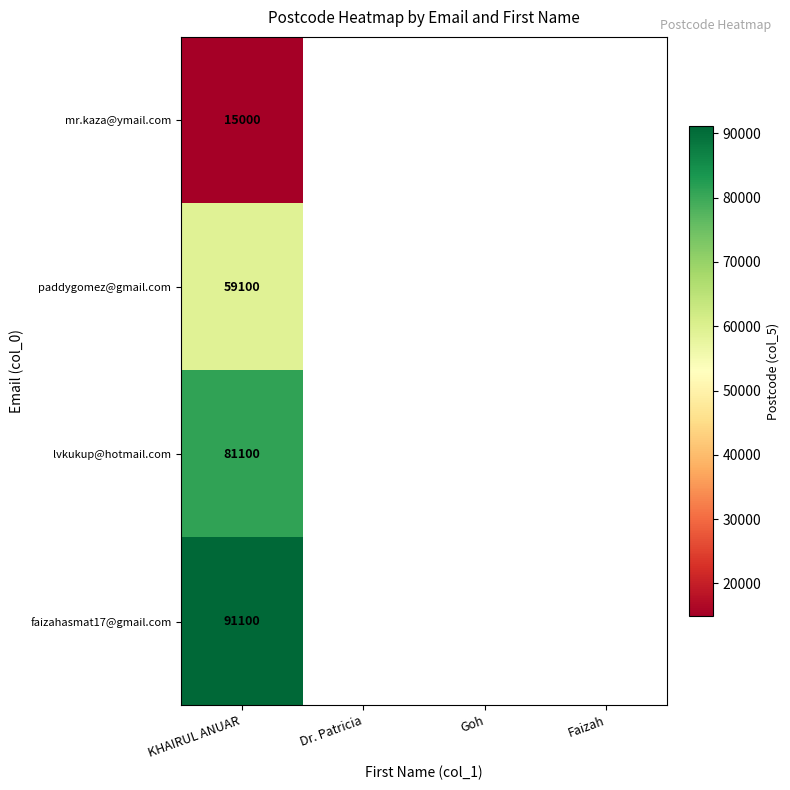

The mr.kaza@ymail.com series shows 26496 at KHAIRUL ANUAR. True or false?

False